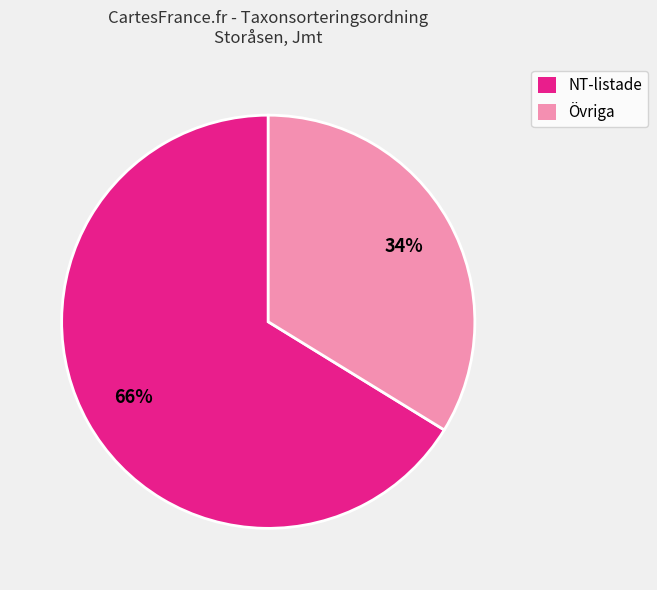

Rank the categories by value from highest to lowest.

NT-listade, Övriga